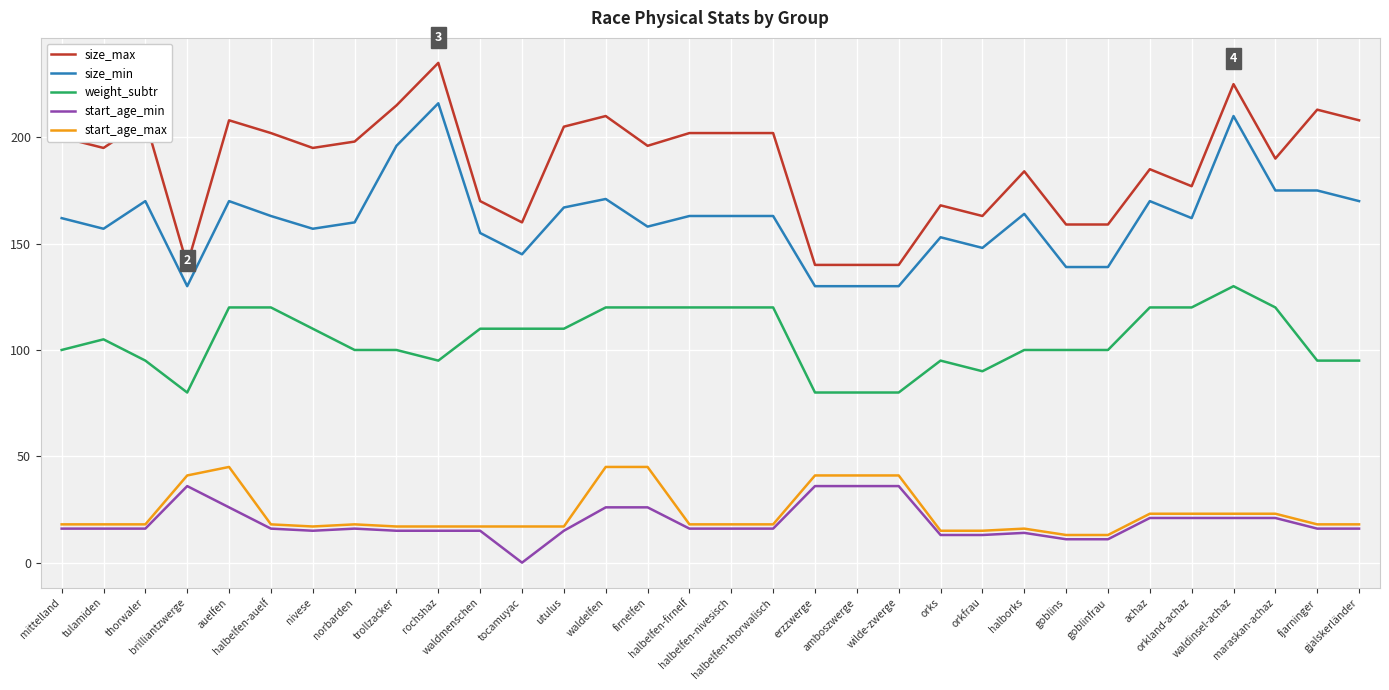

Which series has the largest range (max minus min)?

size_max